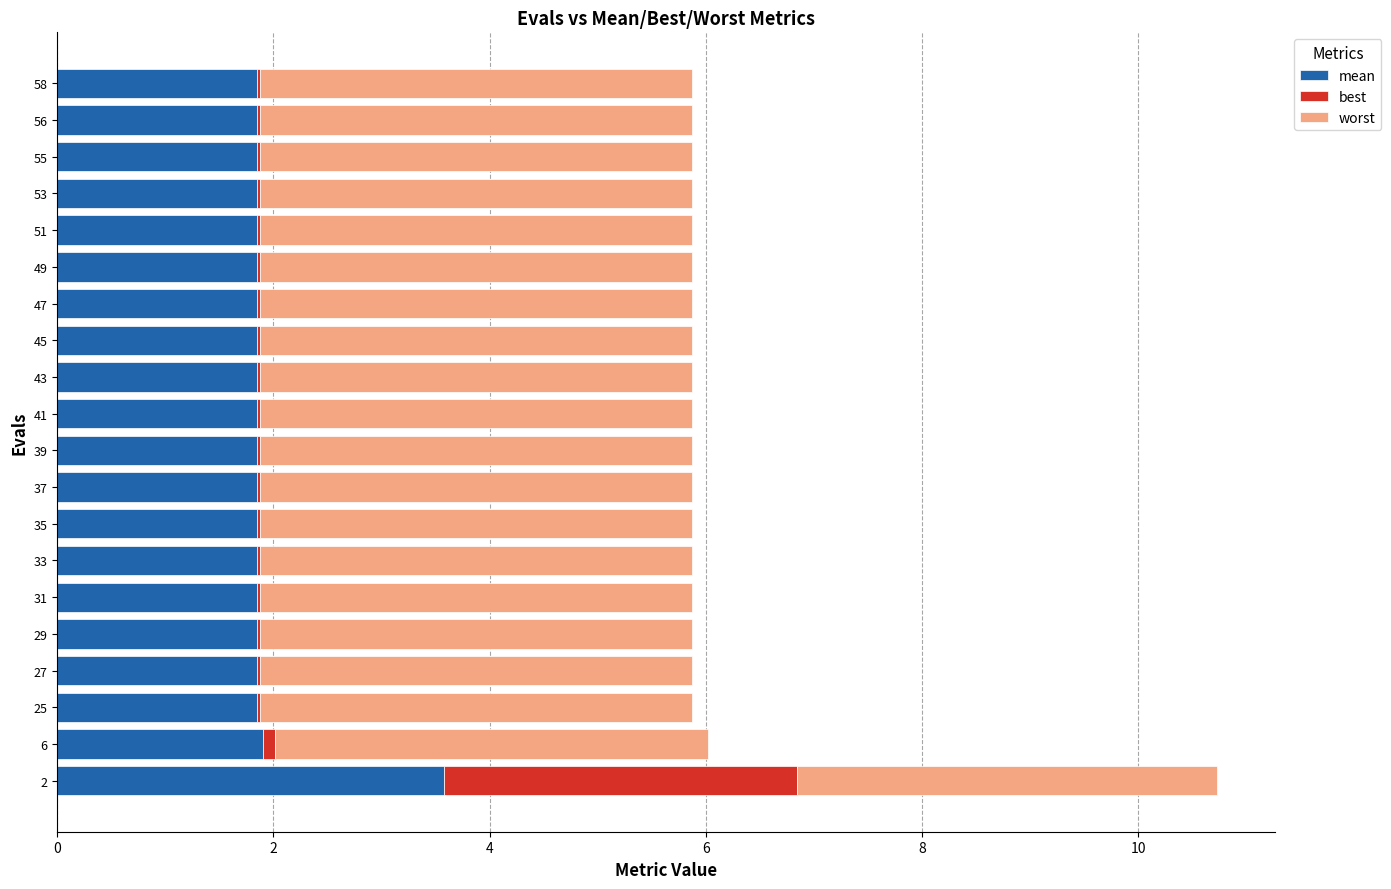

Count the number of categories in the chart.

20